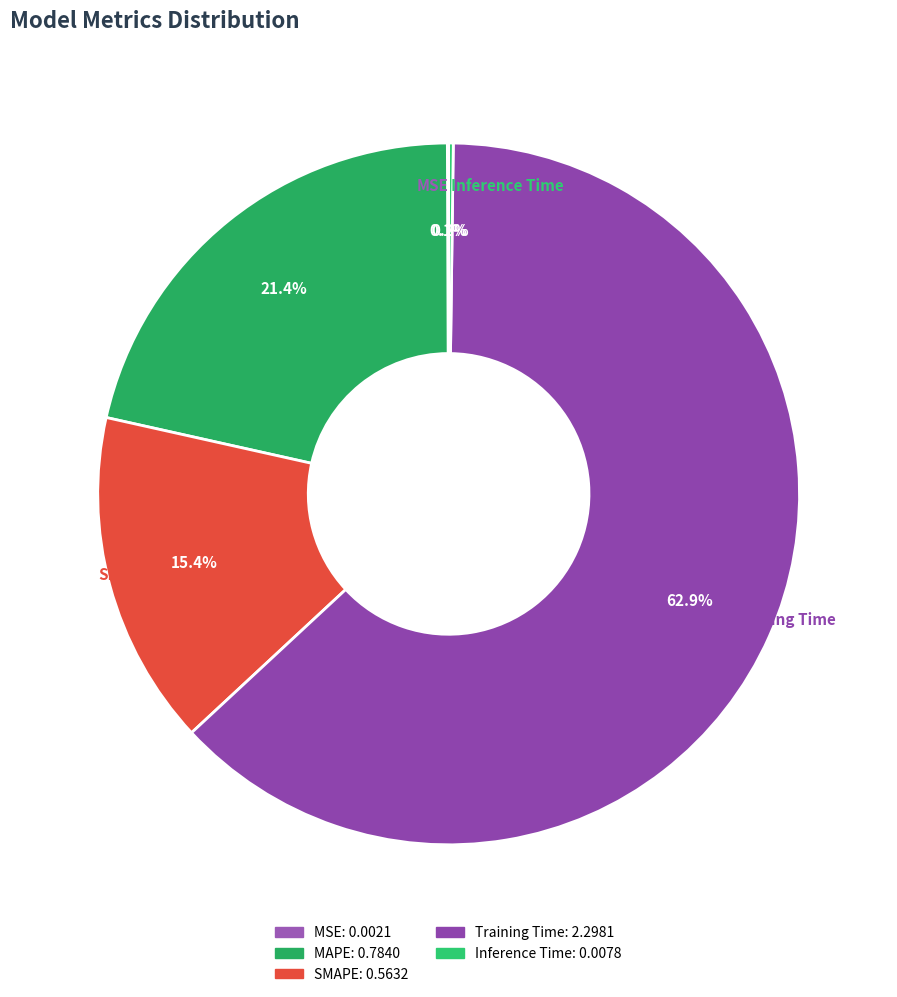

What is the total percentage of Training Time and MAPE?

84.3%